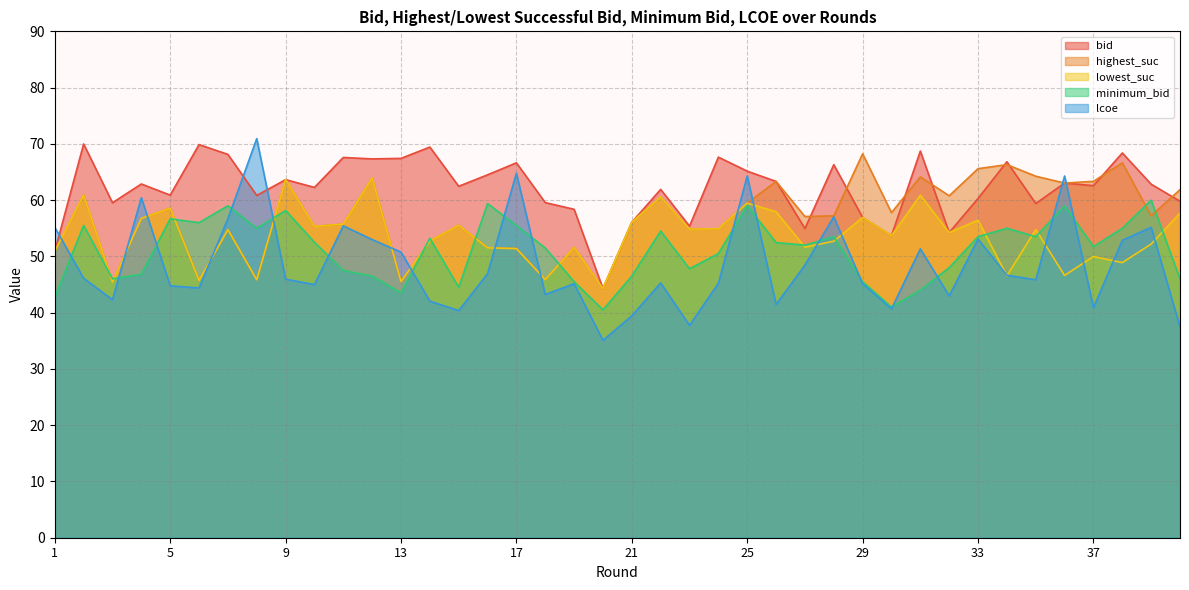

What are all the series names shown in the legend?

bid, highest_suc, lowest_suc, minimum_bid, lcoe